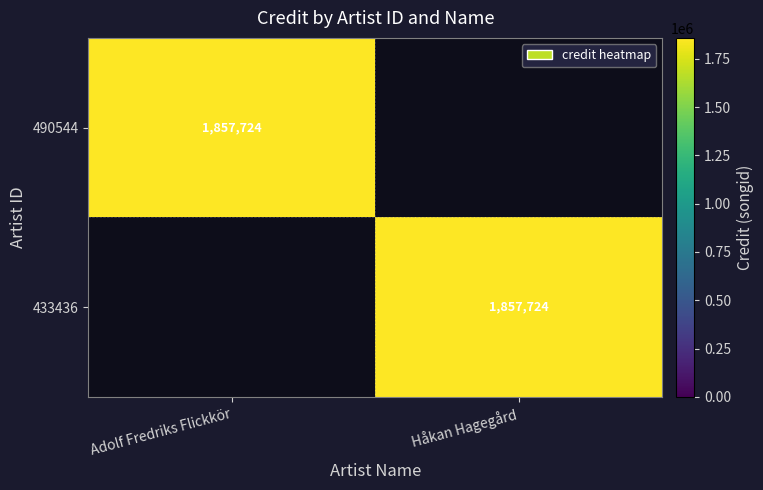

The 490544 series shows 1857724 at Adolf Fredriks Flickkör. True or false?

True